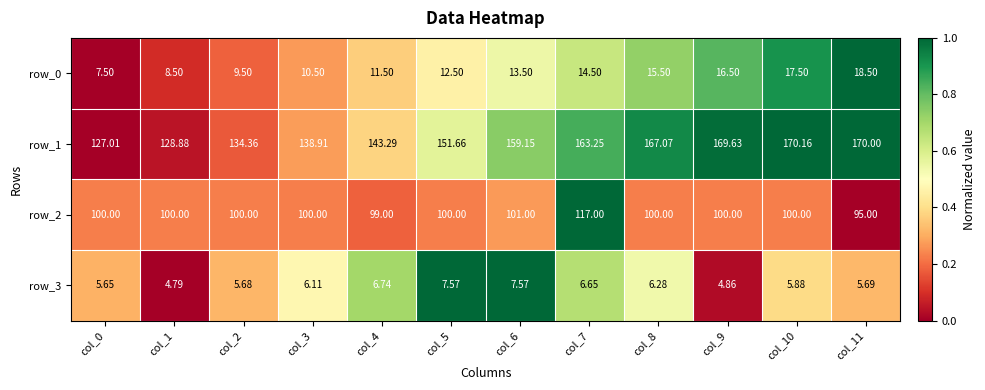

Is the value of row_0 at col_3 greater than the value of row_3 at col_7?

Yes